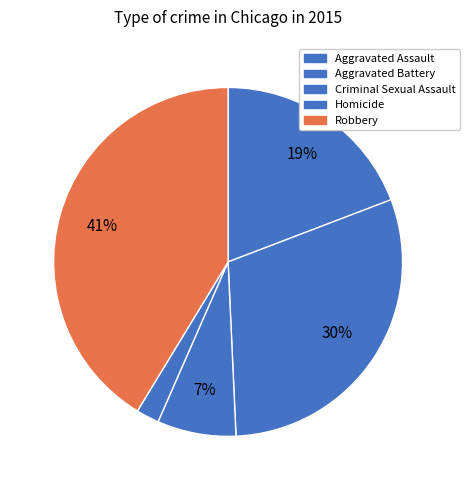

Which slice is the smallest?

Homicide